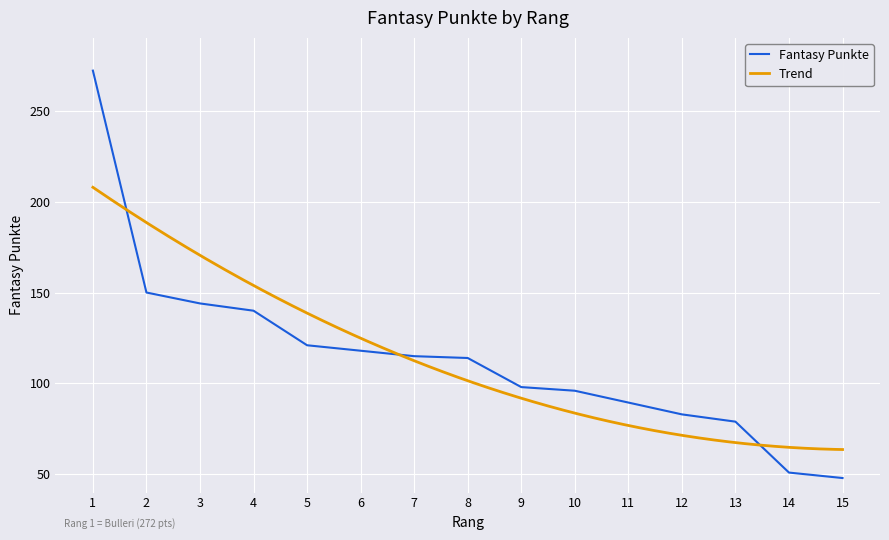

What is the highest value of the Trend series?

207.9